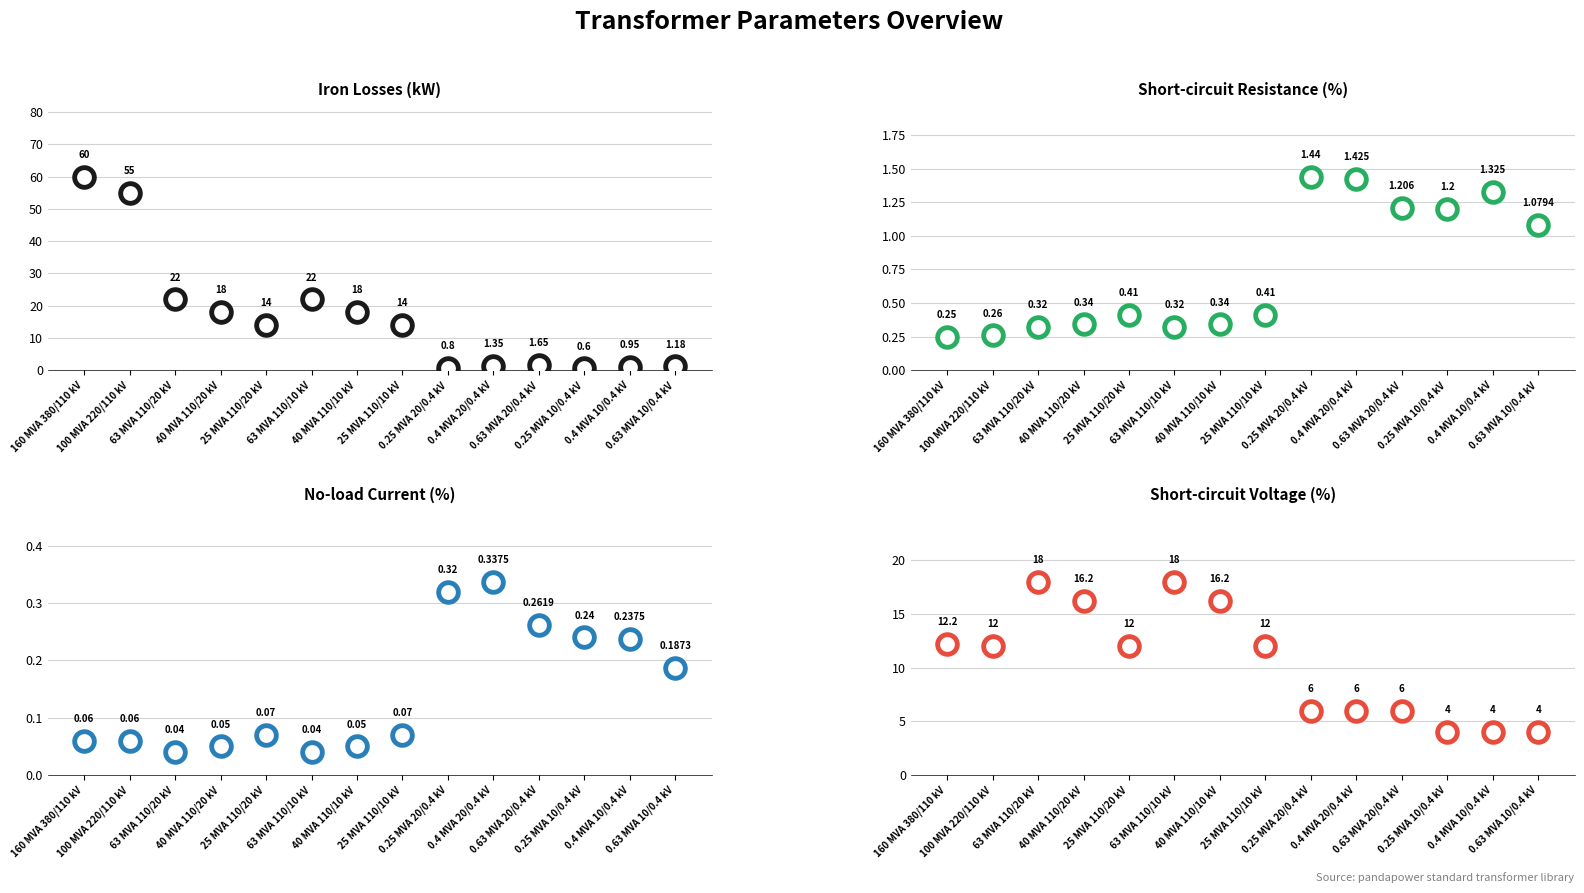

Which series has the widest spread of Y values?

pfe_kw